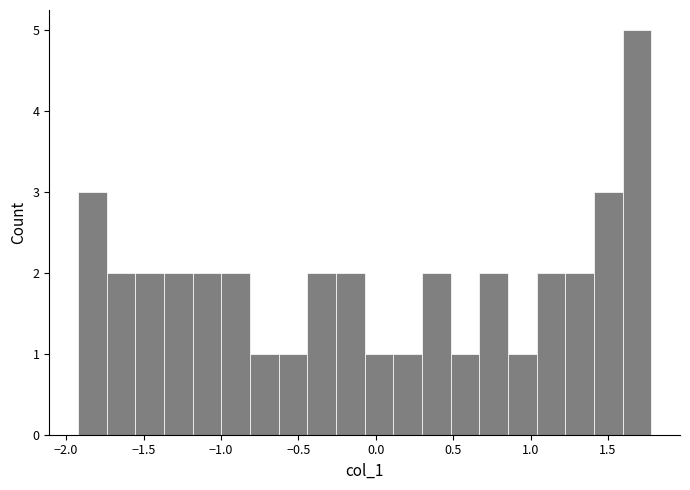

Read against the x-axis, roughly where is the centre of the tallest bar?

1.70